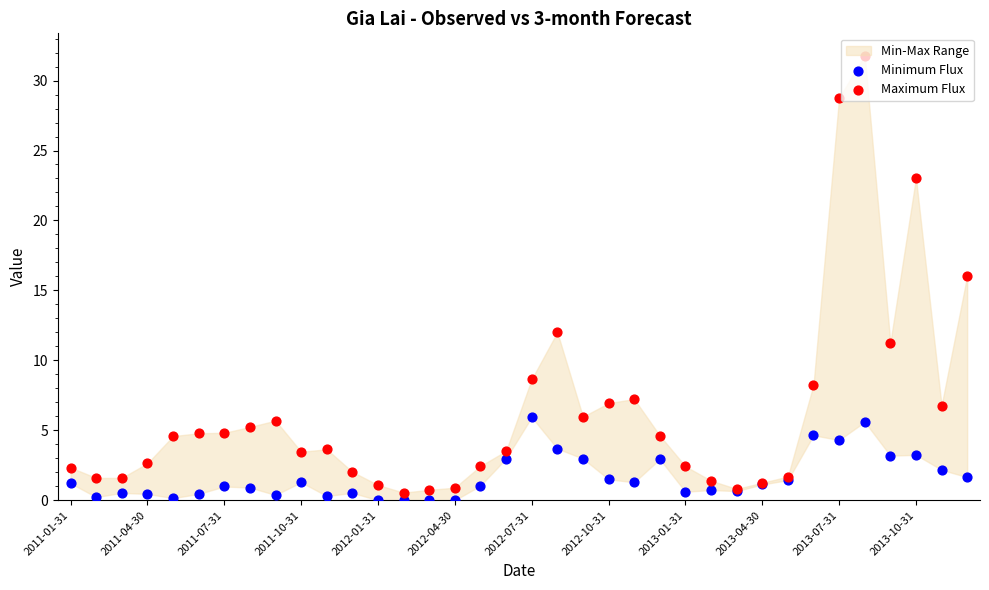

Which series has the largest Y range (max minus min)?

Maximum Flux